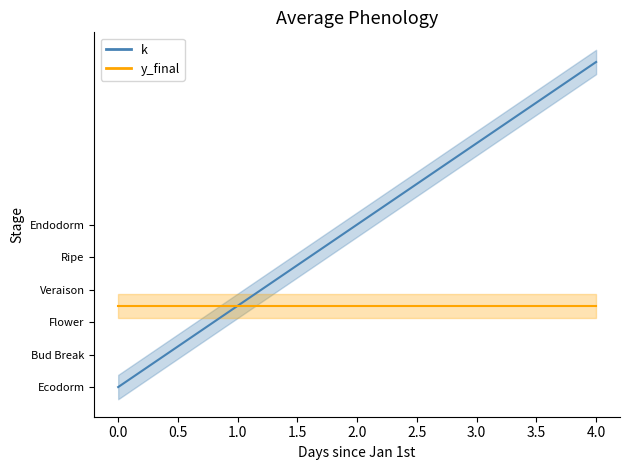

The value at 1 is 2. True or false?

False